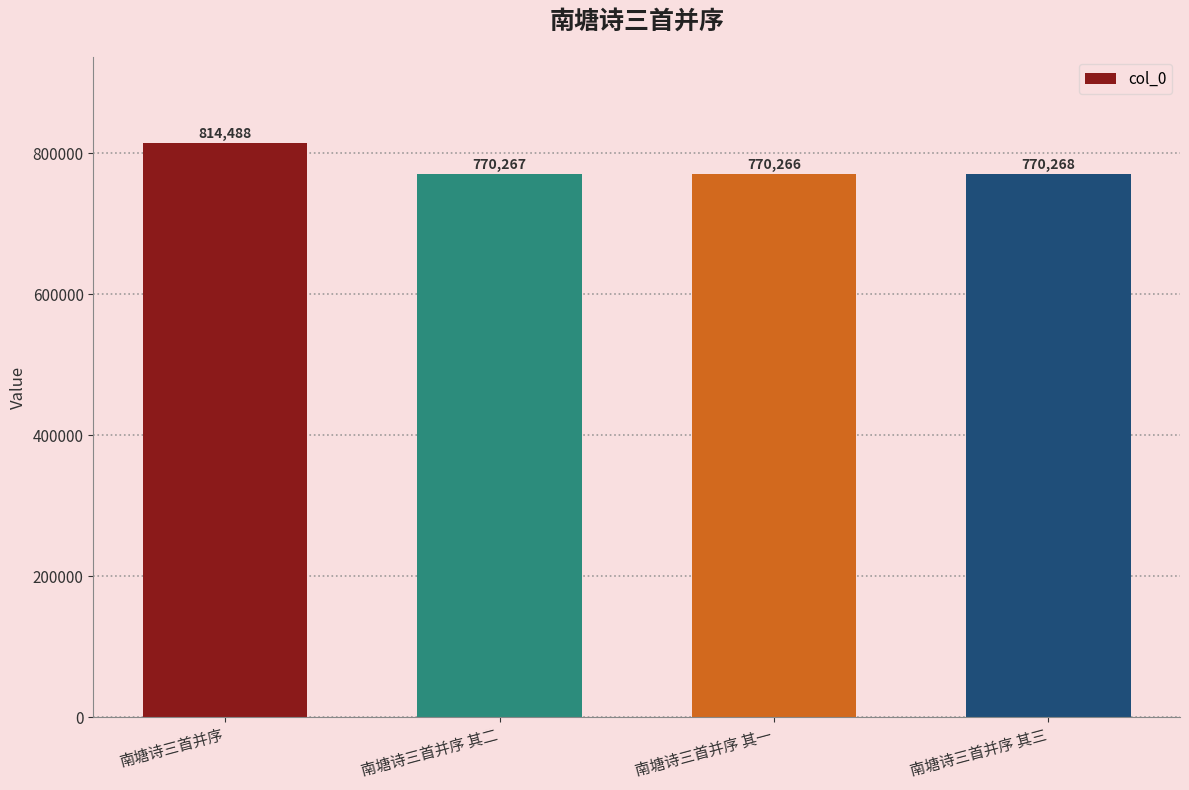

What is the change in value from 南塘诗三首并序 其二 to 南塘诗三首并序 其三?

+1